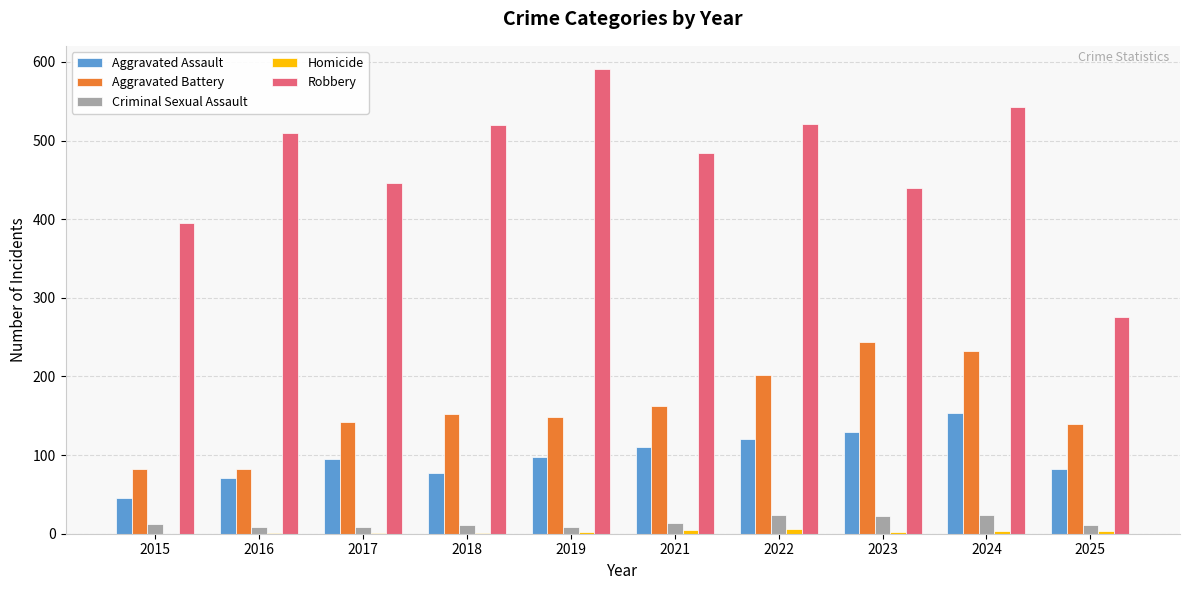

How many series are shown in this chart?

5